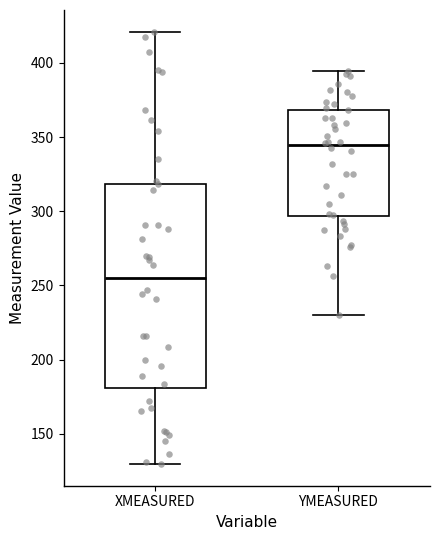

Which box's median line is the highest?

YMEASURED